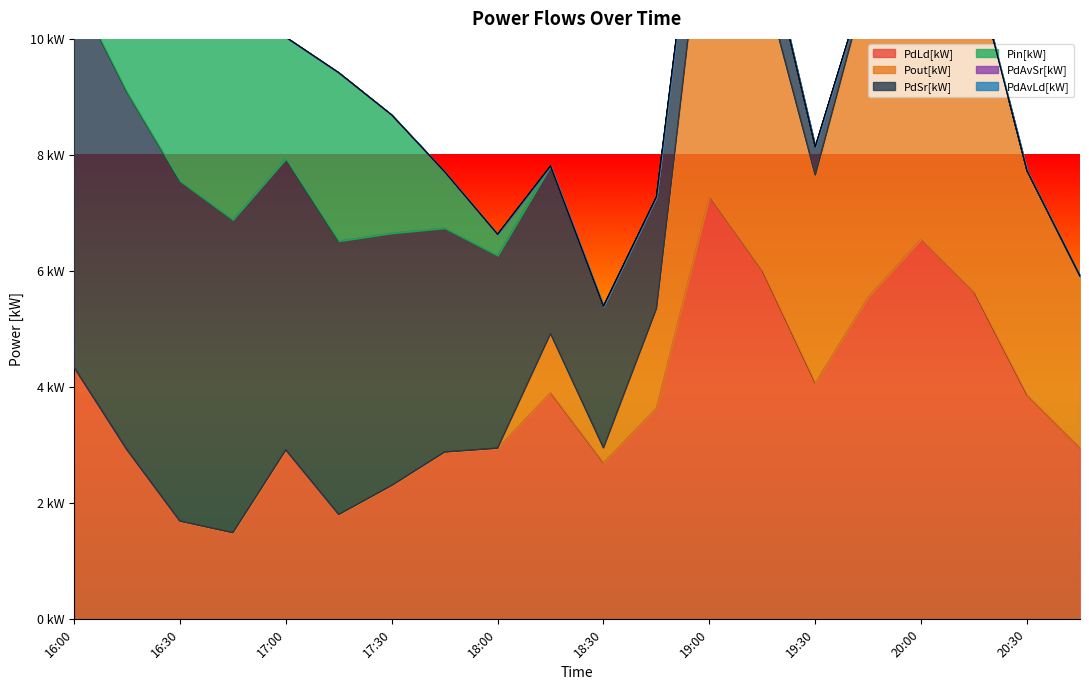

Does the chart display data point markers on the line(s)?

No